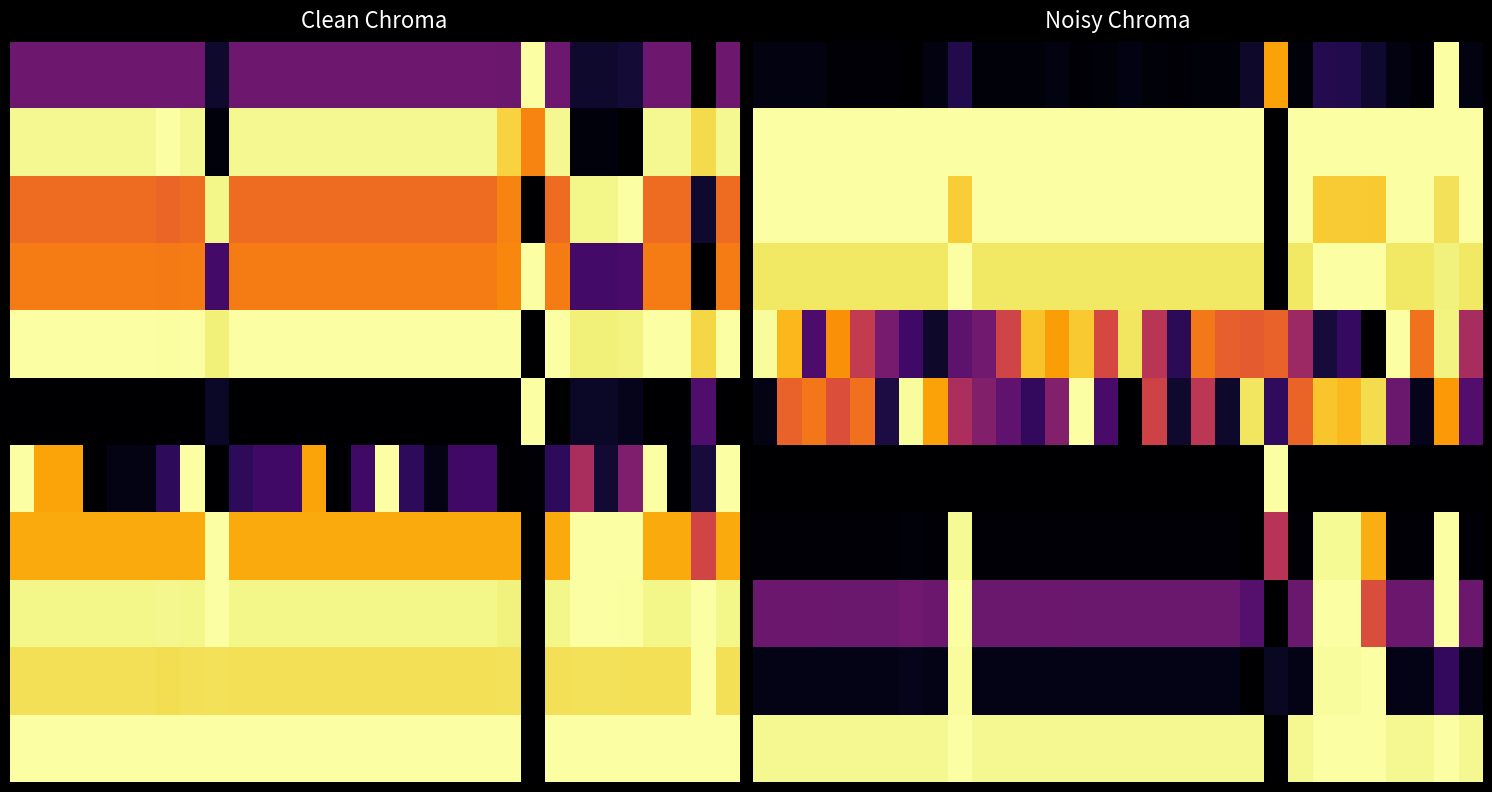

Which label corresponds to the largest value in the chart?

28